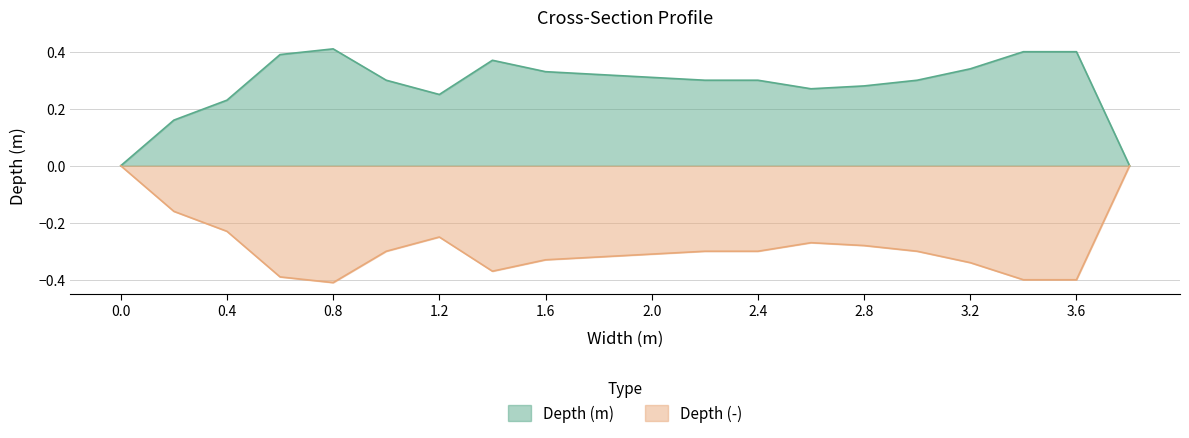

Which series has the widest spread of values?

Depth (m)